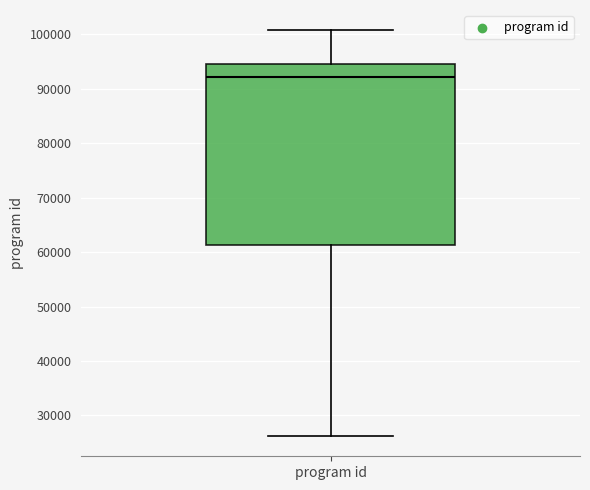

Where does the lower whisker of the box for program id end on the y-axis? The values are not printed on the chart, so give them approximately, as read against the axis.

26000